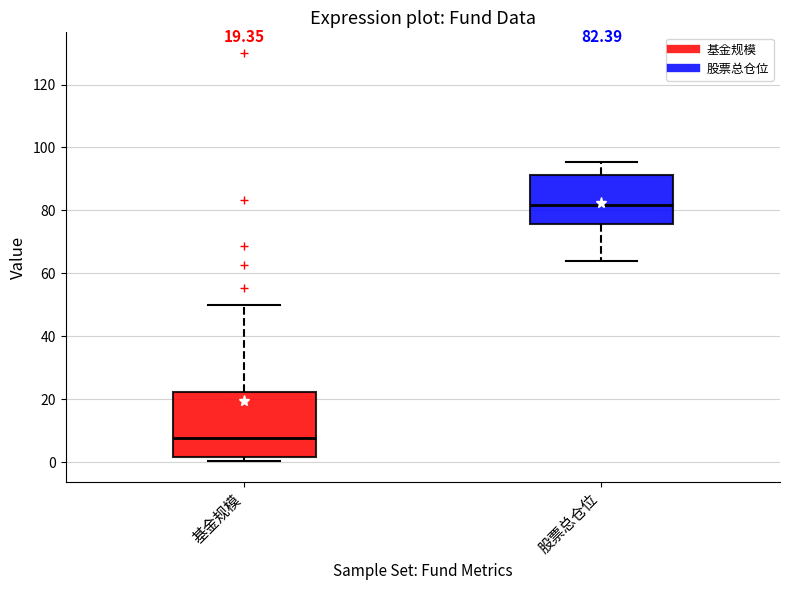

Which box's median line is the lowest?

基金规模